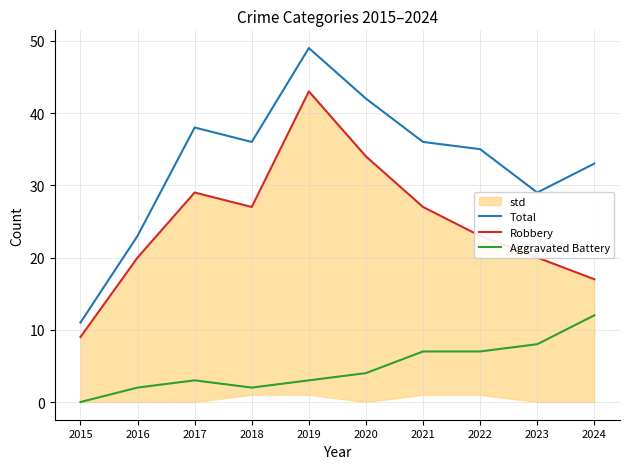

Which has a higher value, 2019 or 2016?

2019